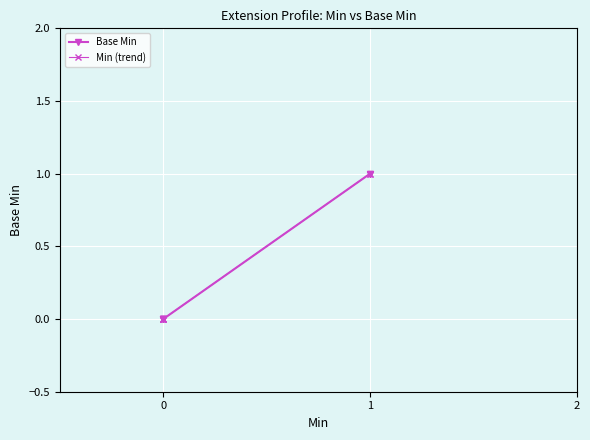

True or false: Base Min and Min (trend) intersect in this chart.

False